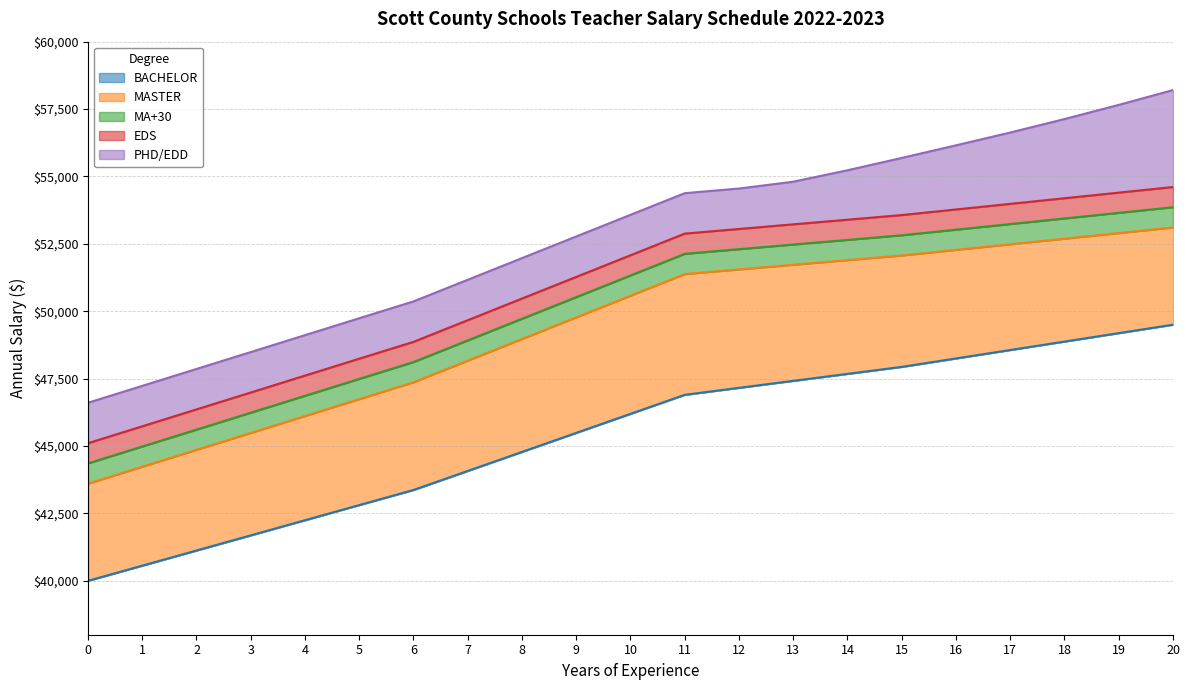

Between 10 and 12, which is larger?

12